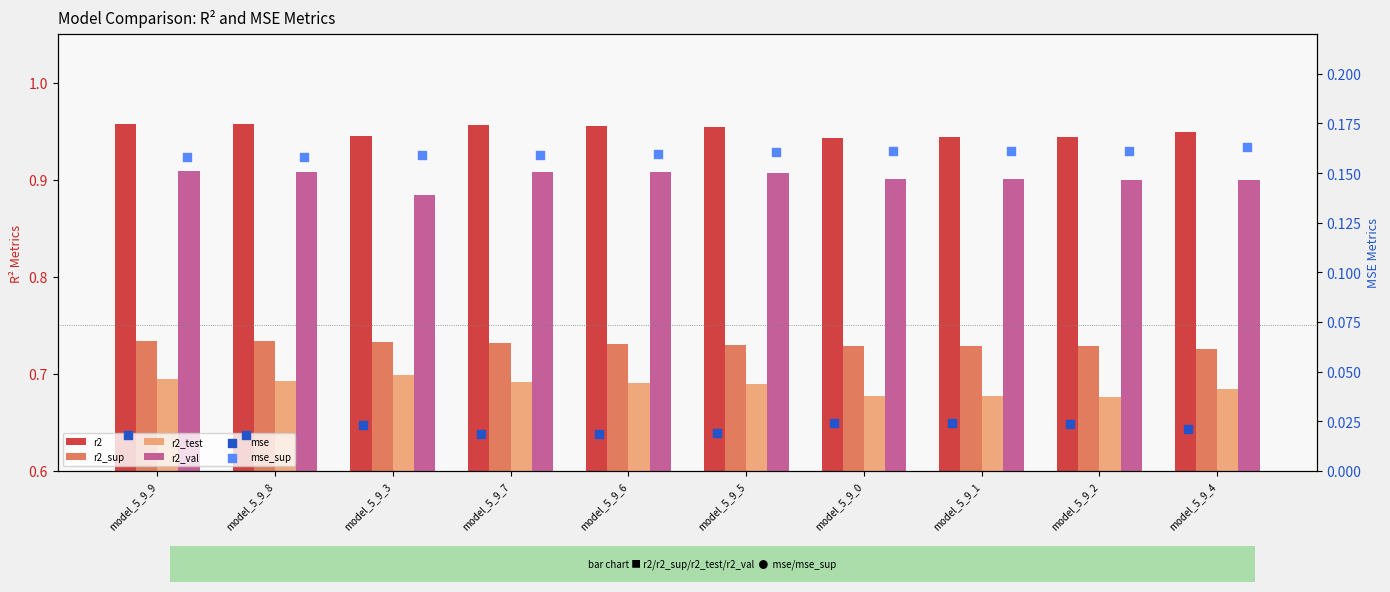

What are all the series names shown in the legend?

r2, r2_sup, r2_test, r2_val, mse, mse_sup